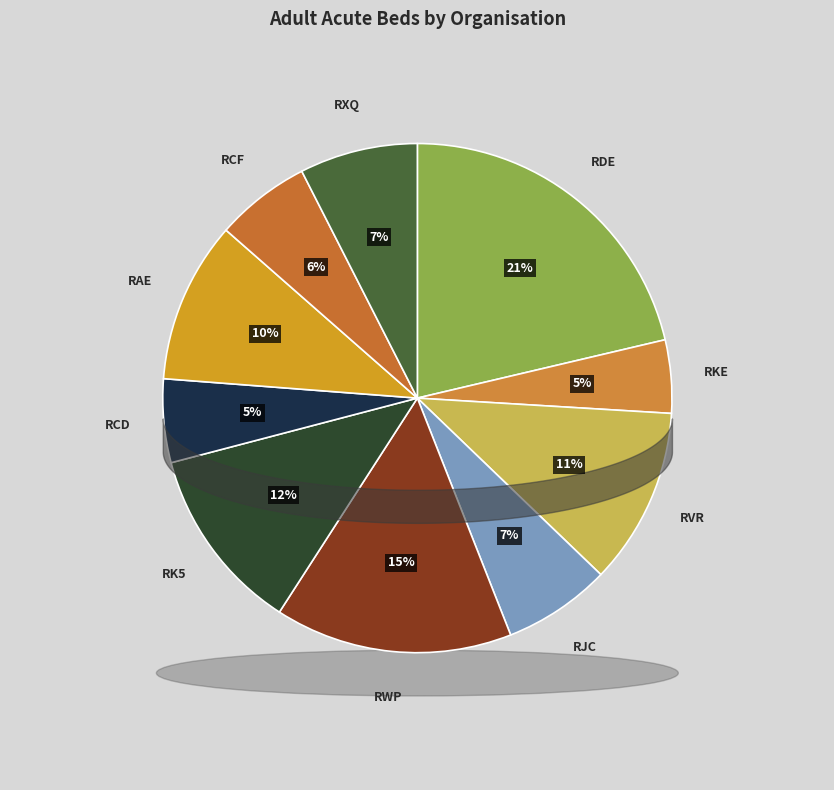

Is it true that RCD is 5% of the pie?

True